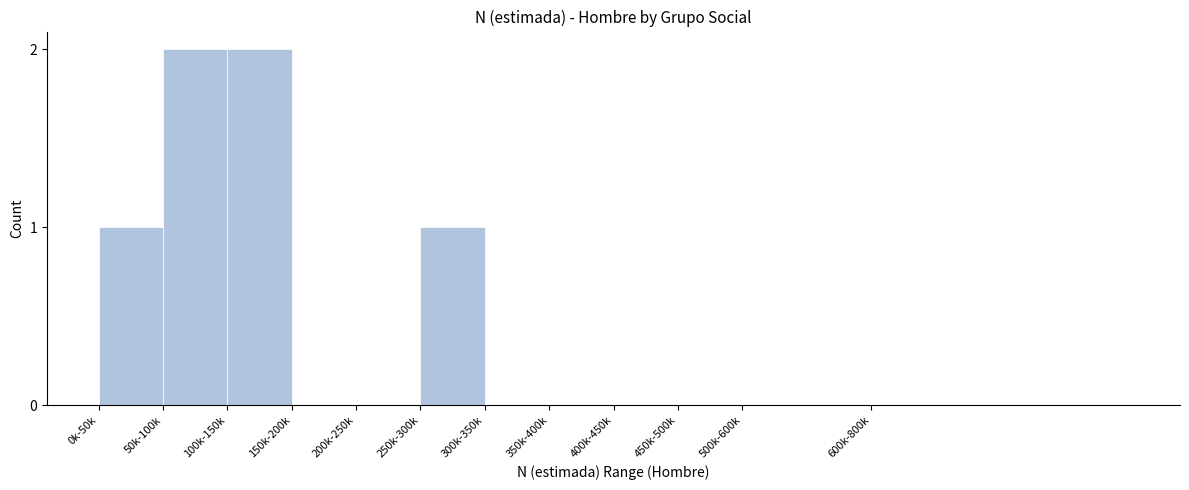

Reading right to left, extract all data points from this chart.

600k-800k=0	500k-600k=0	450k-500k=0	400k-450k=0	350k-400k=0	300k-350k=0	250k-300k=1	200k-250k=0	150k-200k=0	100k-150k=2	50k-100k=2	0k-50k=1